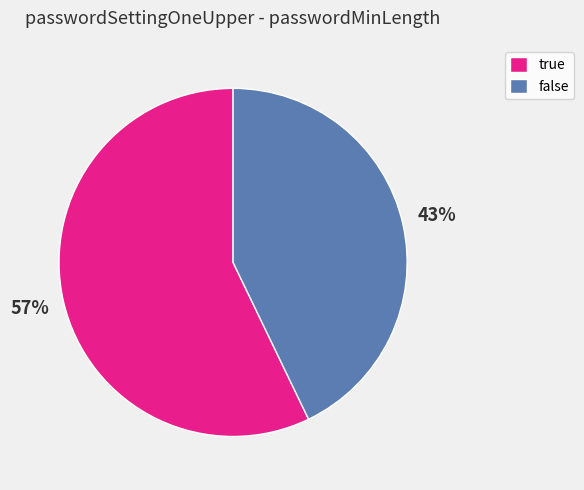

To the nearest percent, what is the combined percentage of false and true?

100%